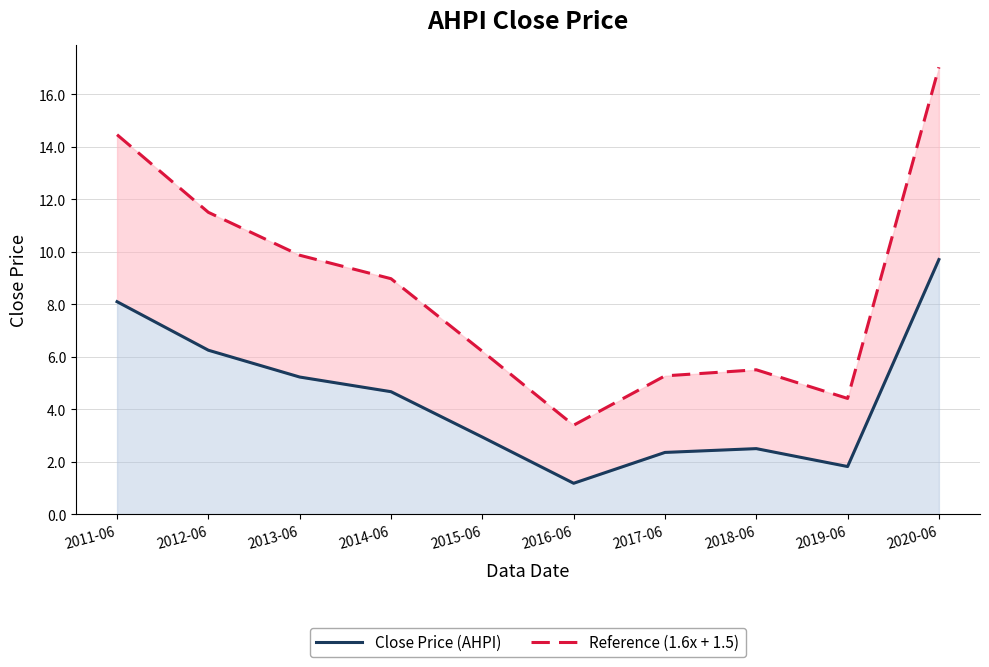

Is the value of Close Price (AHPI) at 2014-06 greater than the value of Reference (1.6x + 1.5) at 2018-06?

No